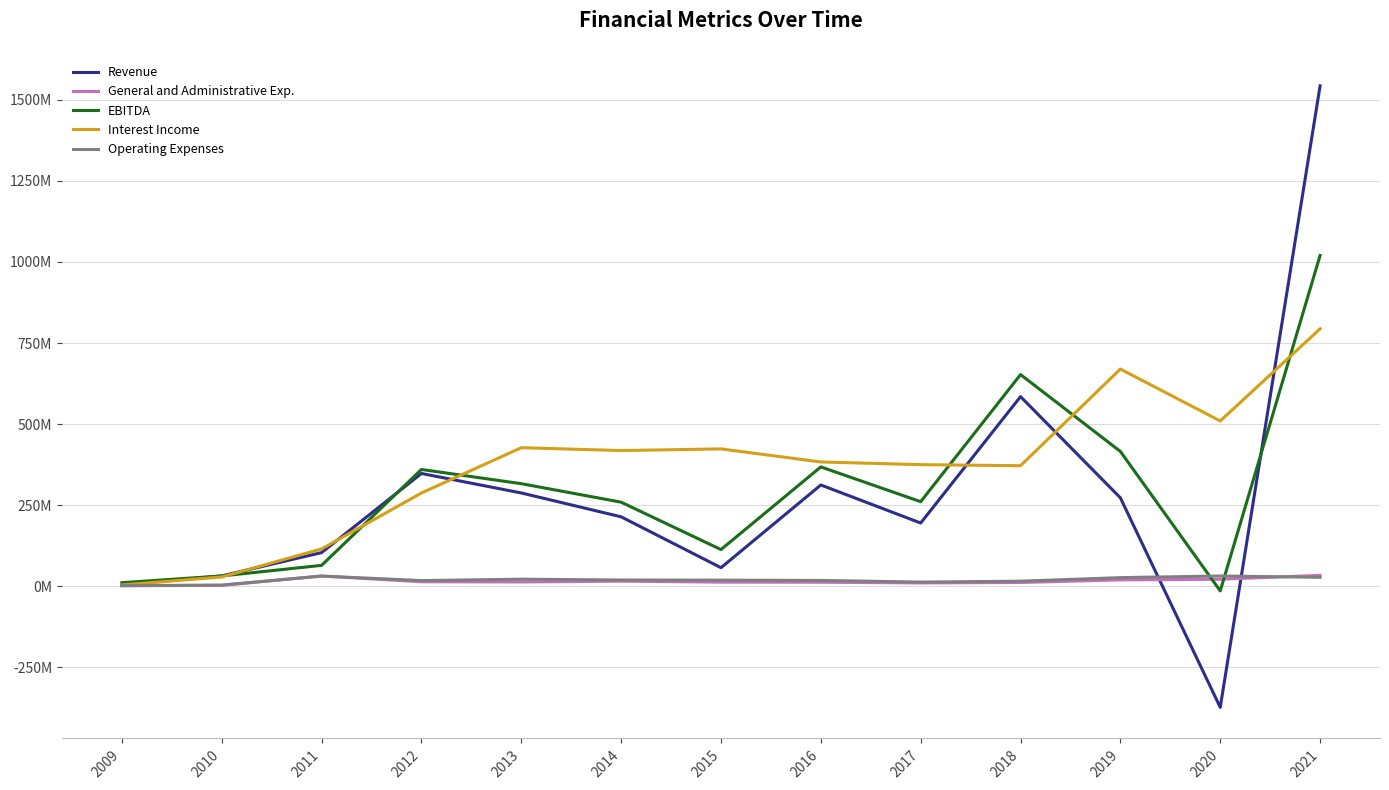

Does the chart display data point markers on the line(s)?

No